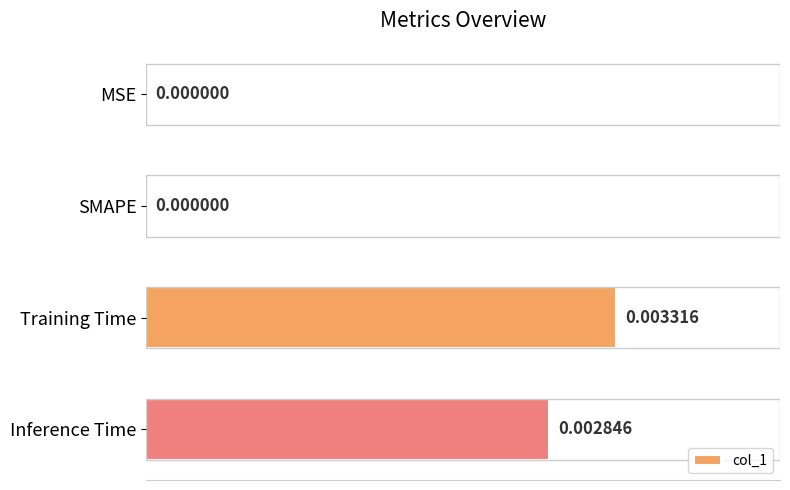

The chart shows a value of 0.0 at MSE. True or false?

False